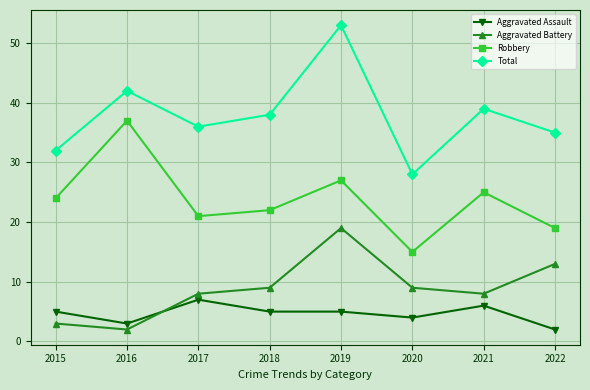

How many distinct data groups are displayed?

4